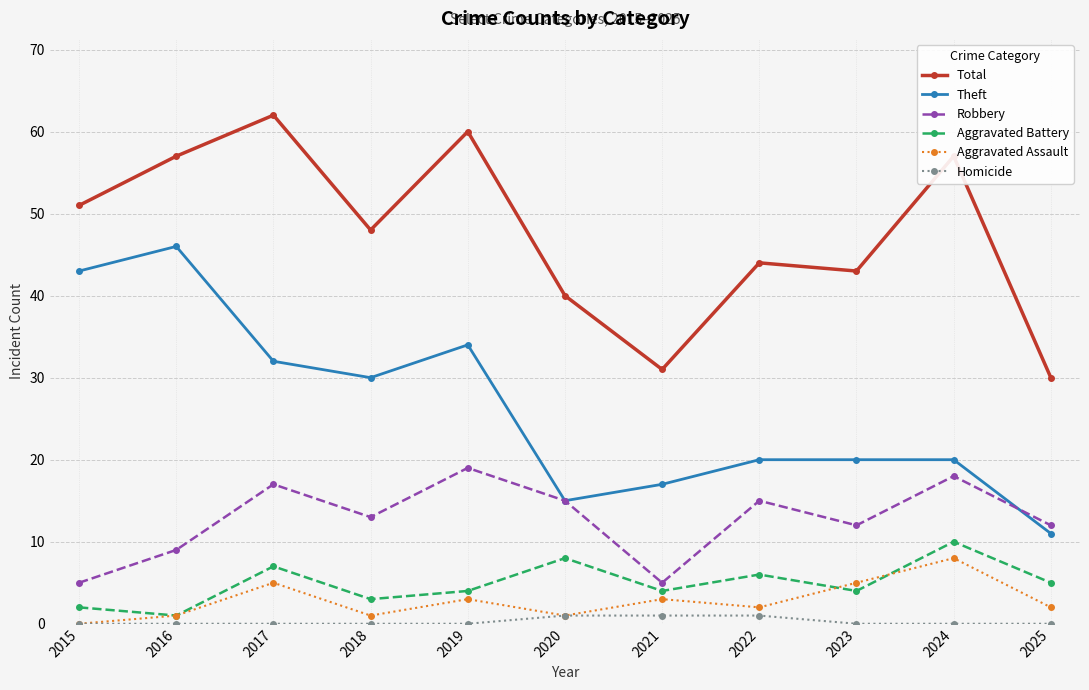

The Aggravated Battery series shows 4 at 2023. True or false?

True